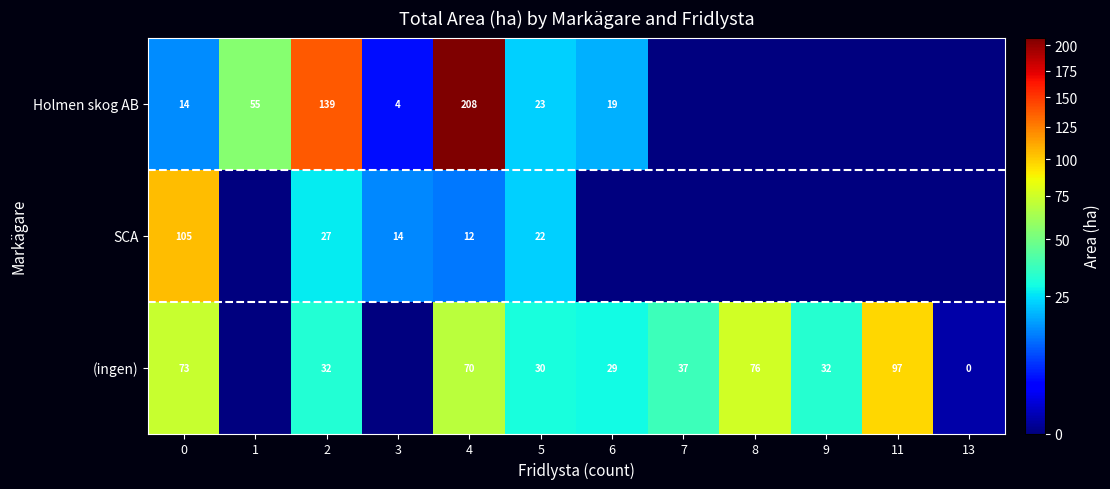

At which category is the sum across all series the highest?

4